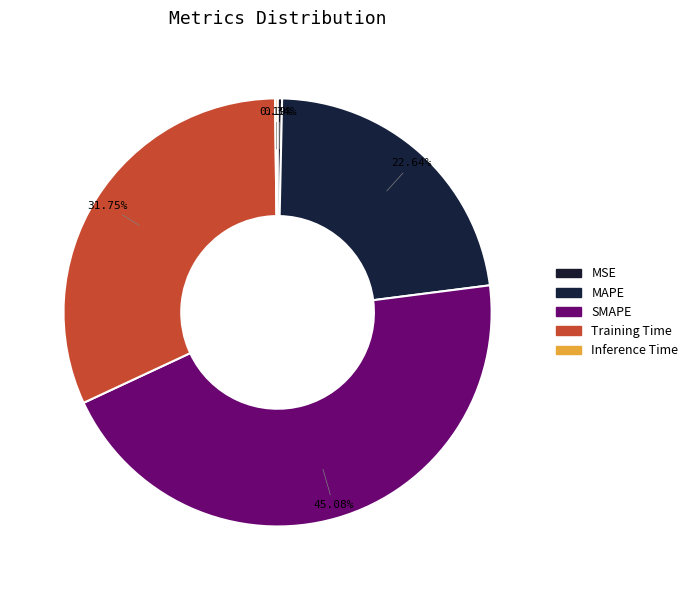

How many segments does this pie chart have?

5